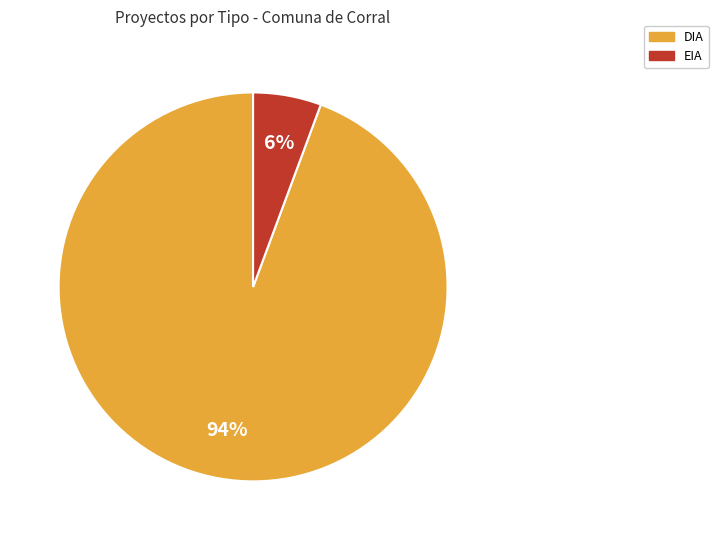

Do EIA and DIA together represent more than half of the pie?

Yes